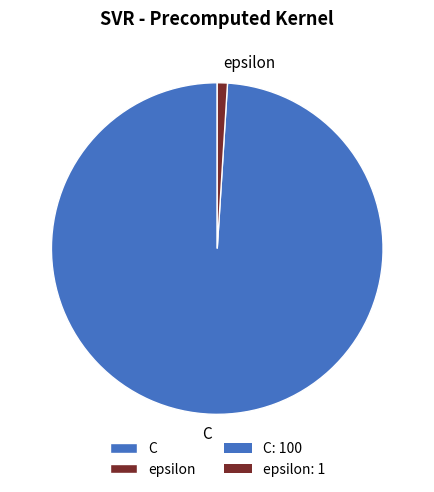

Is there any slice that represents more than half of the pie?

Yes